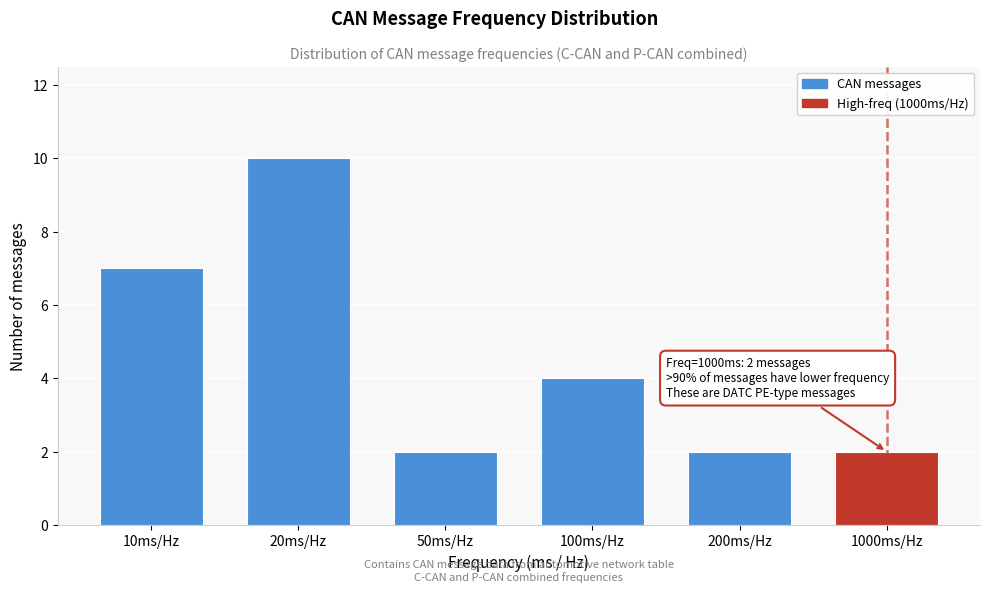

Reading left to right, what are all the values shown in this chart?

7	10	2	4	2	2